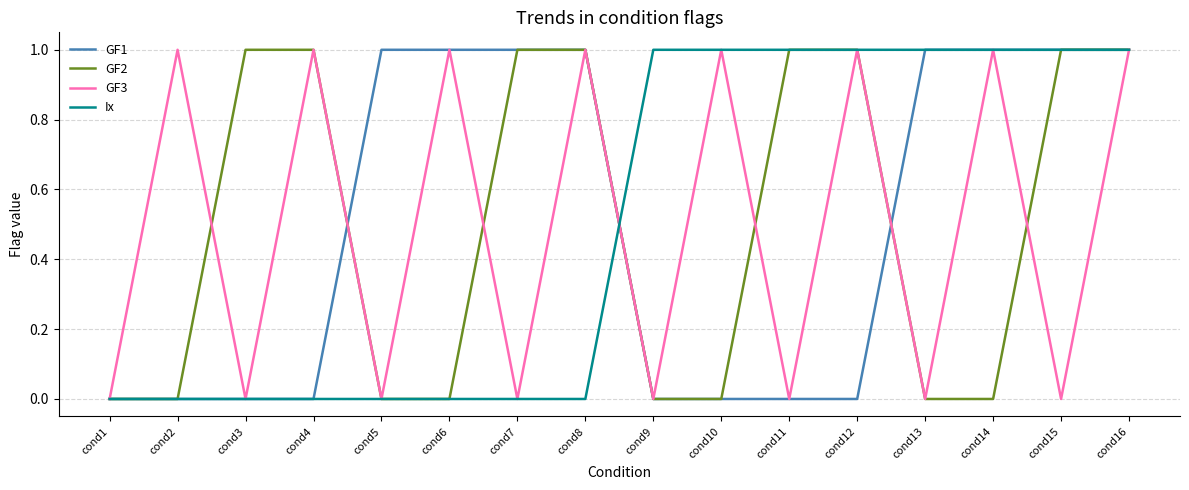

How many distinct data groups are displayed?

4